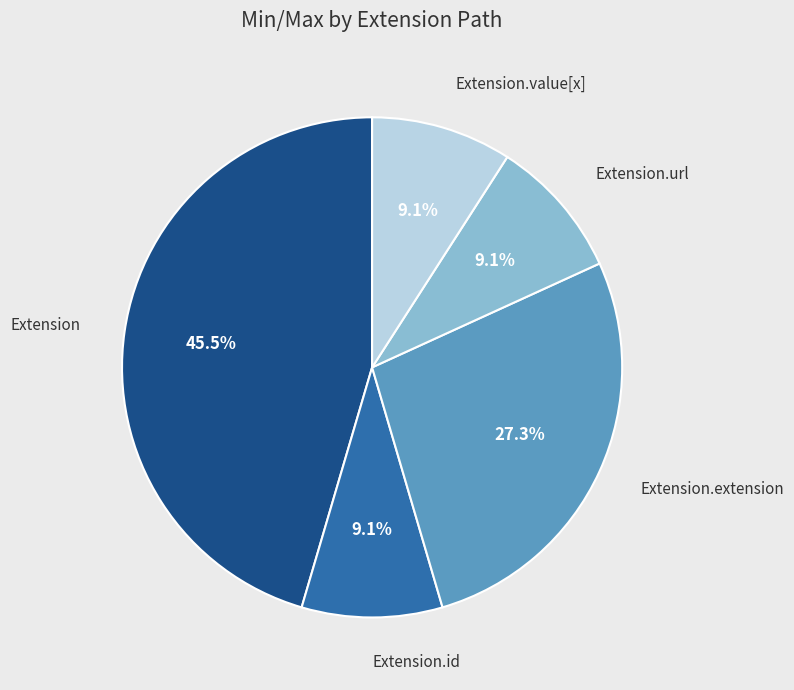

Does any single category account for the majority?

No